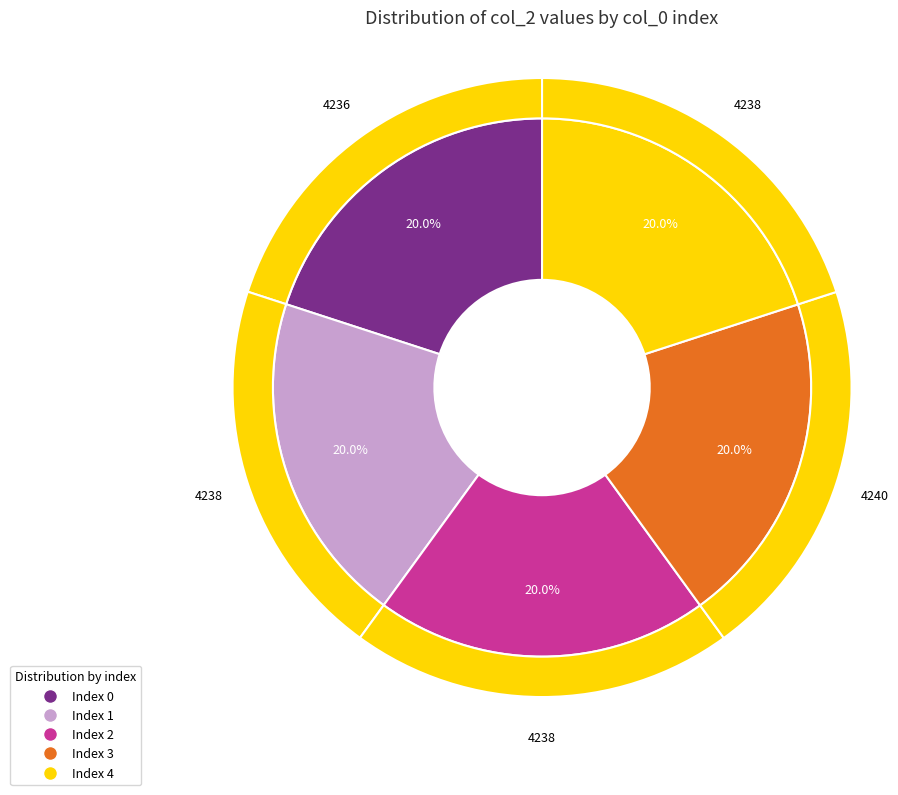

The 1 slice represents 20% of the pie. True or false?

True